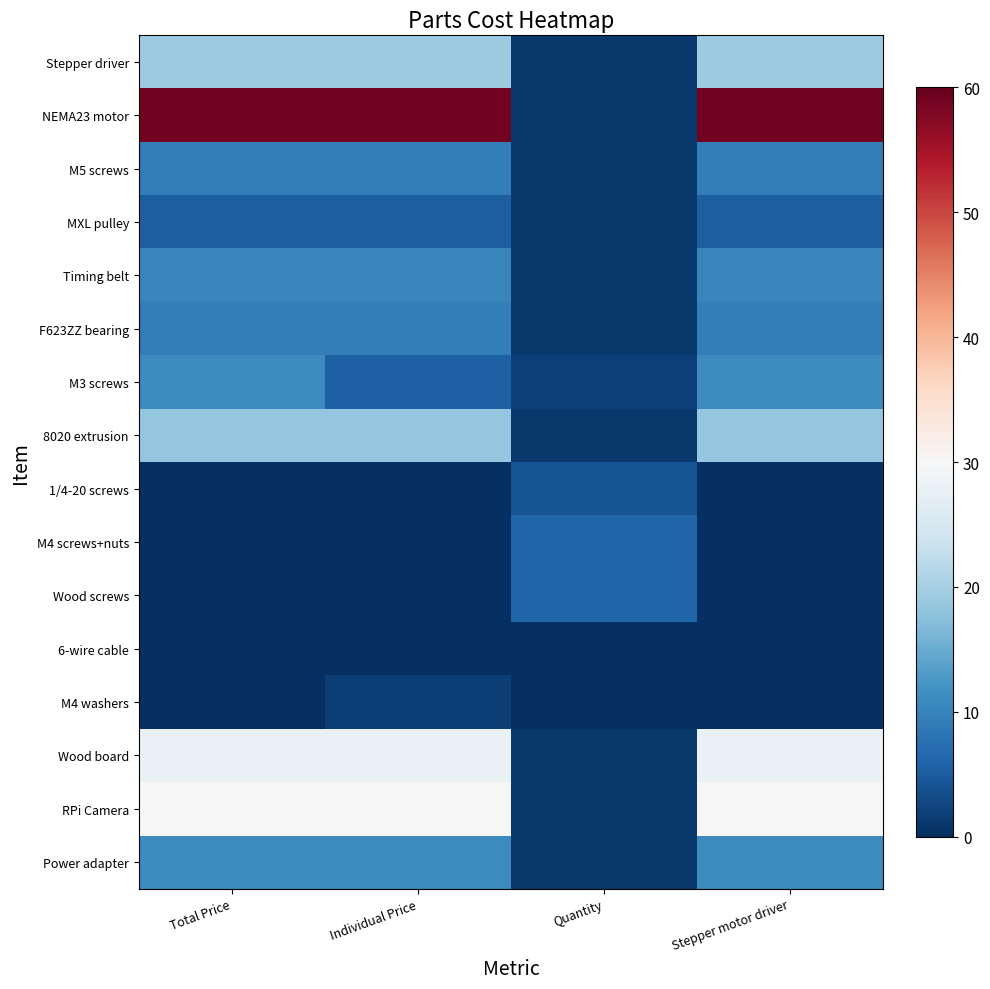

What is the total value across all series at Stepper motor driver?

210.3